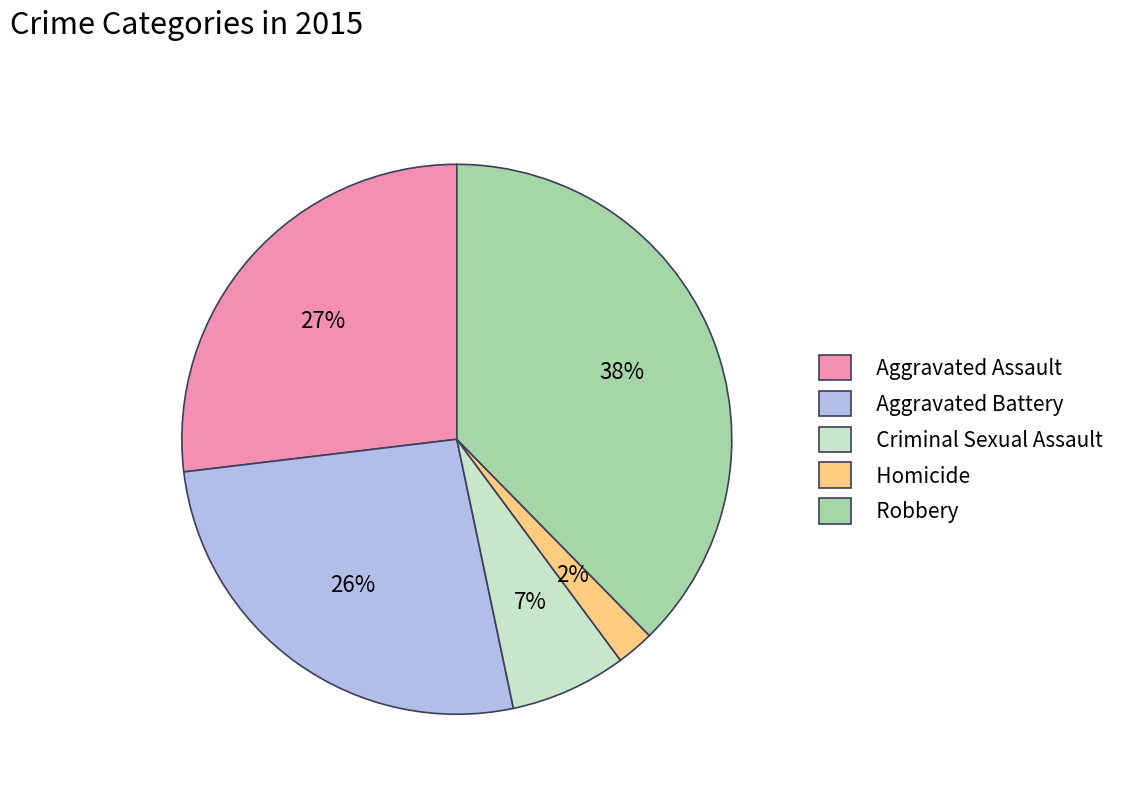

The Aggravated Assault slice represents 17% of the pie. True or false?

False